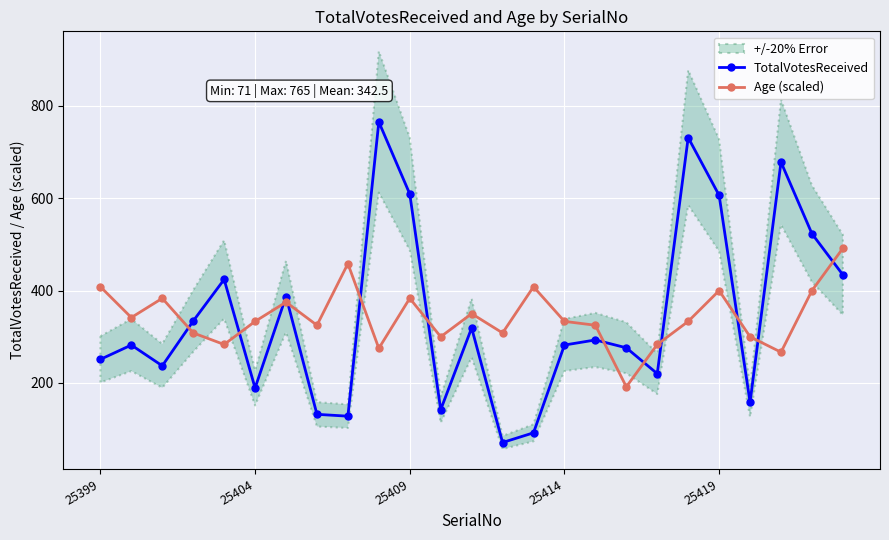

Count the number of data series in this chart.

2